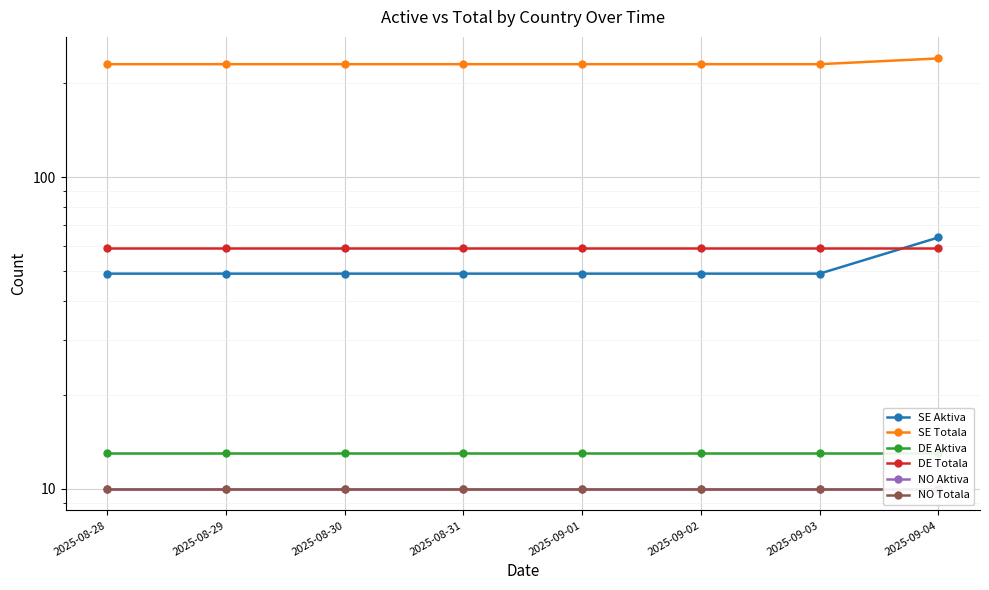

True or false: NO Aktiva and NO Totala cross at least once.

False